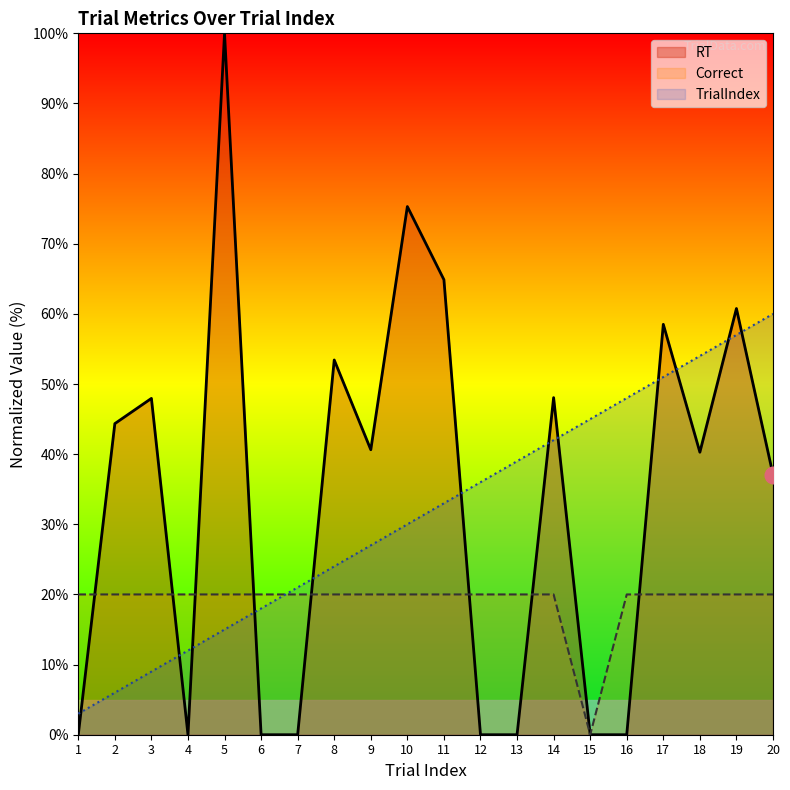

What is the sum of all Correct values?

380.0